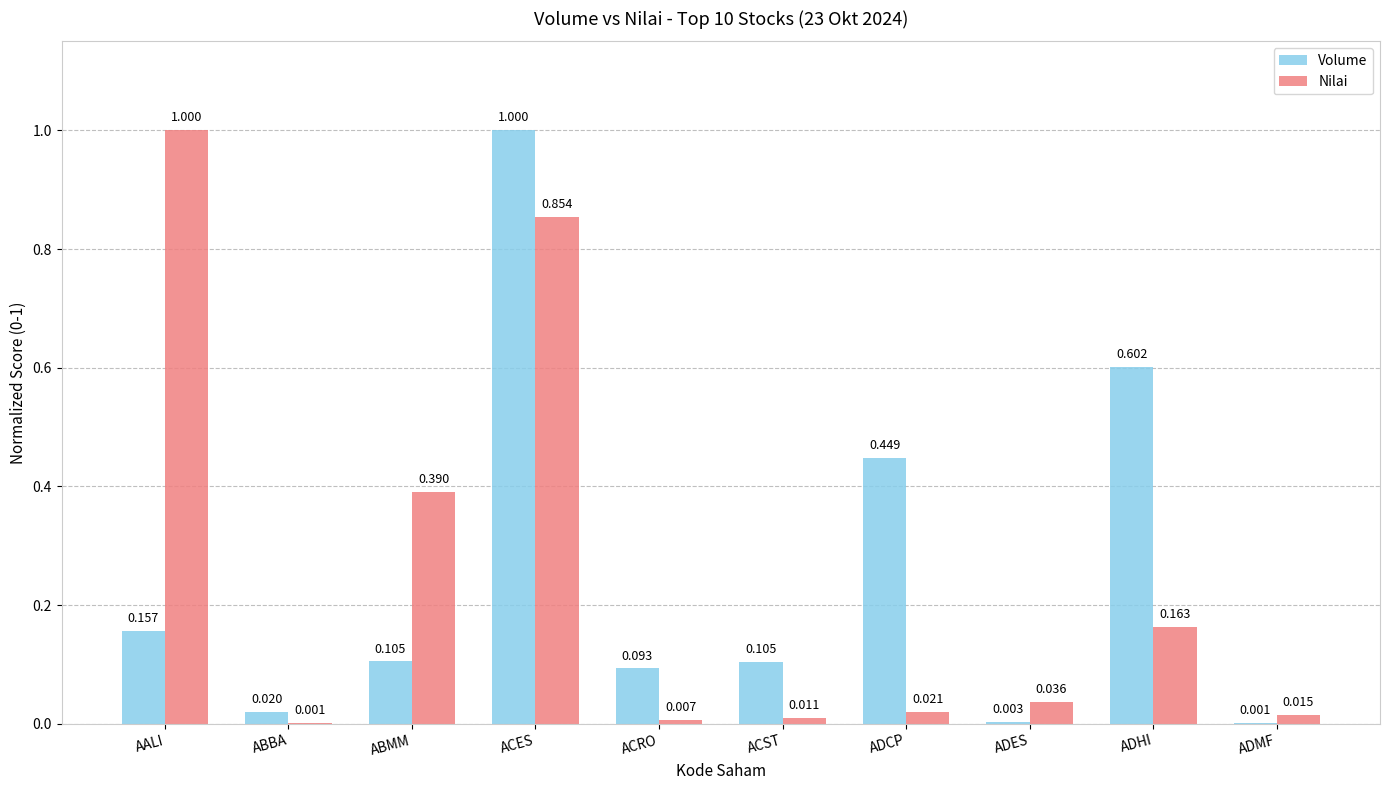

Which series changed the most between AALI and ACES?

Volume